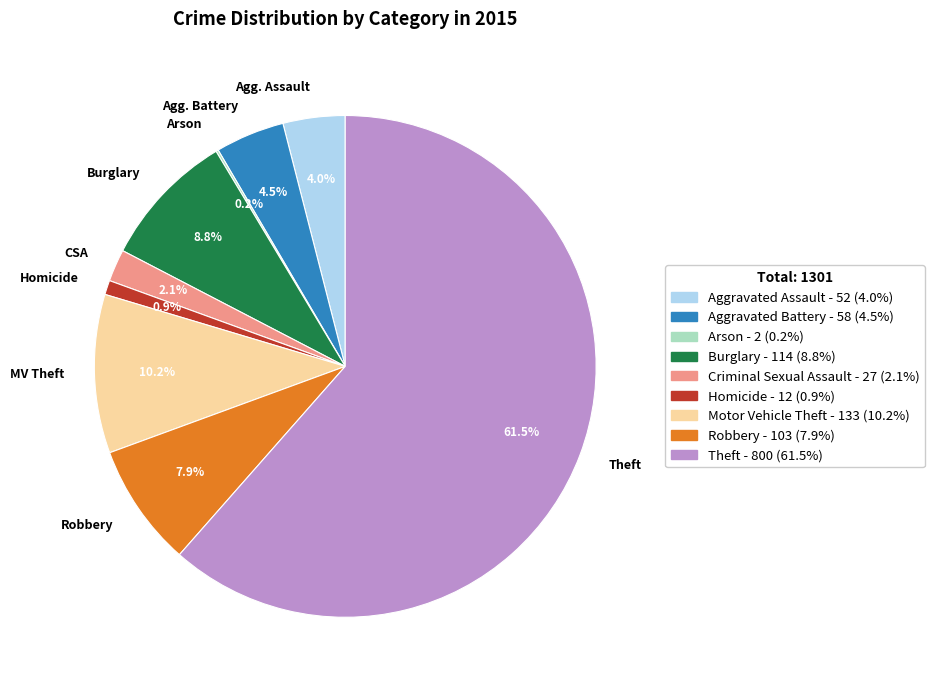

Is Agg. Assault the majority of the pie?

No